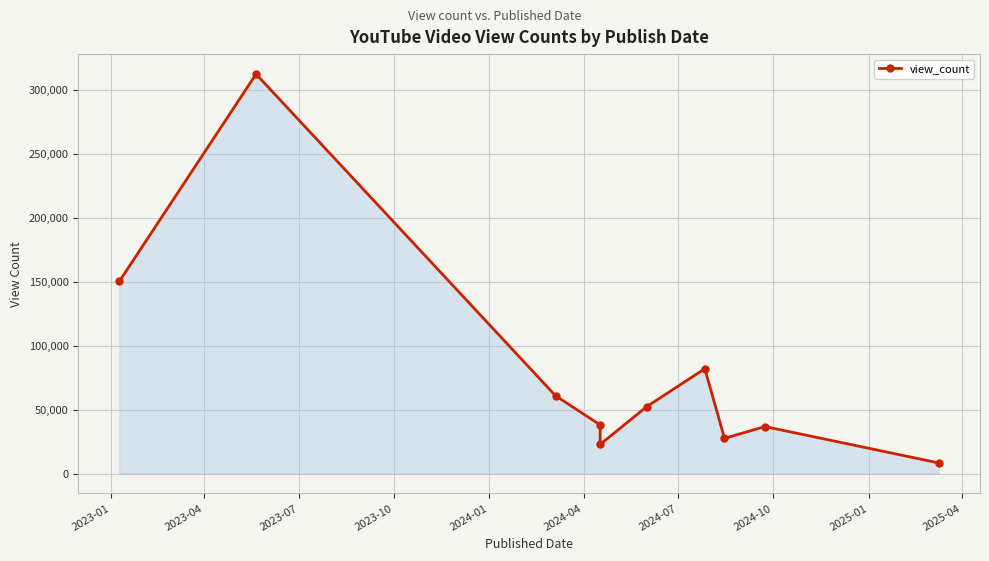

The value at 2023-07 is 79698. True or false?

False